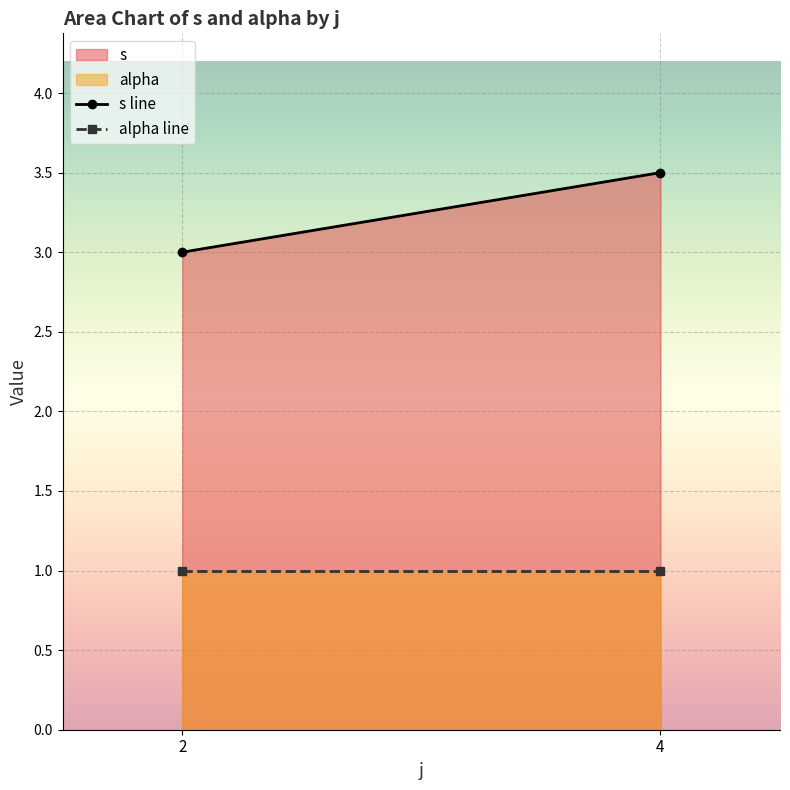

At which category is the sum across all series the highest?

4